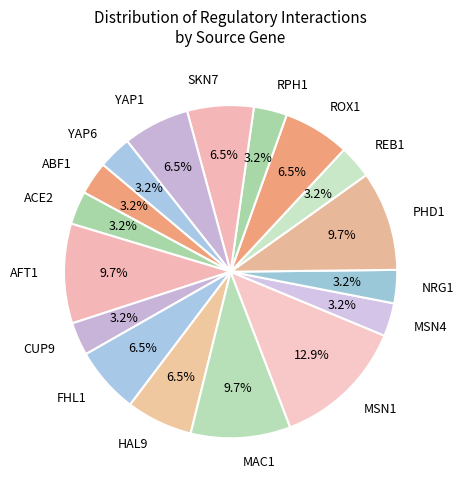

To the nearest percent, what portion does REB1 represent?

3%